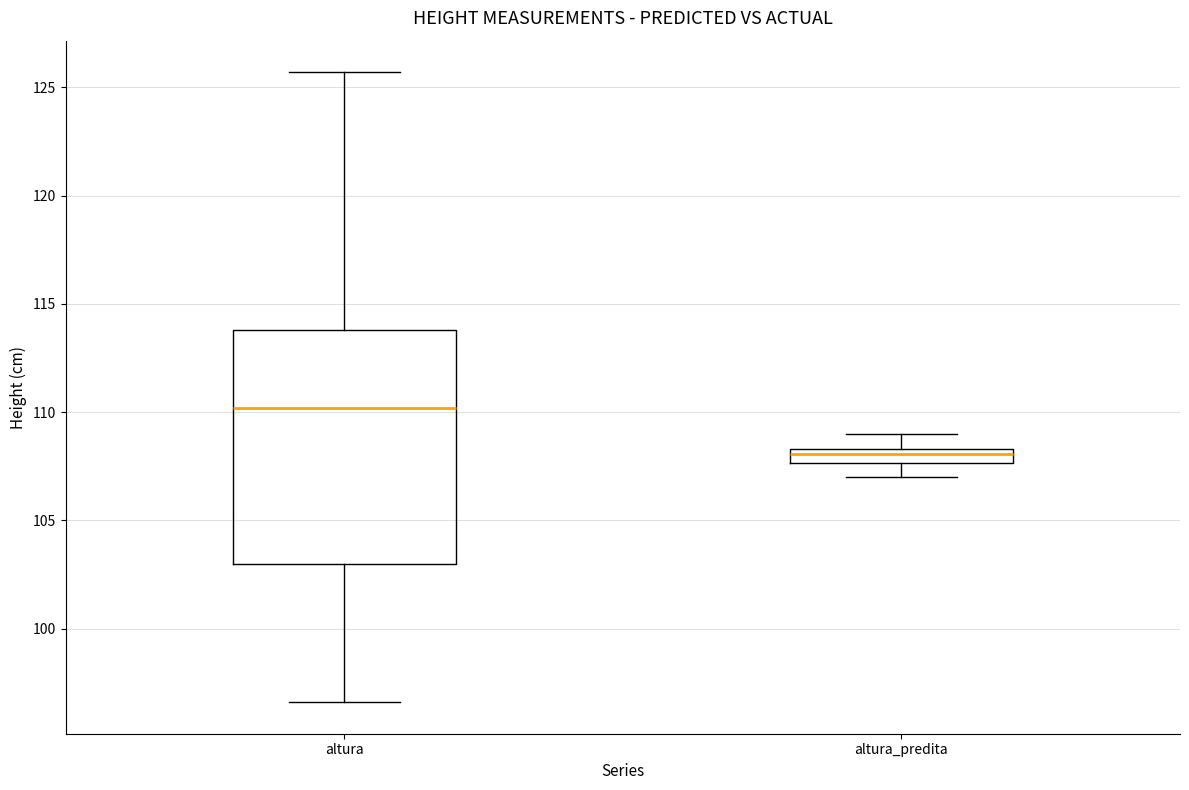

Which box is the tallest, from its lower edge to its upper edge?

altura